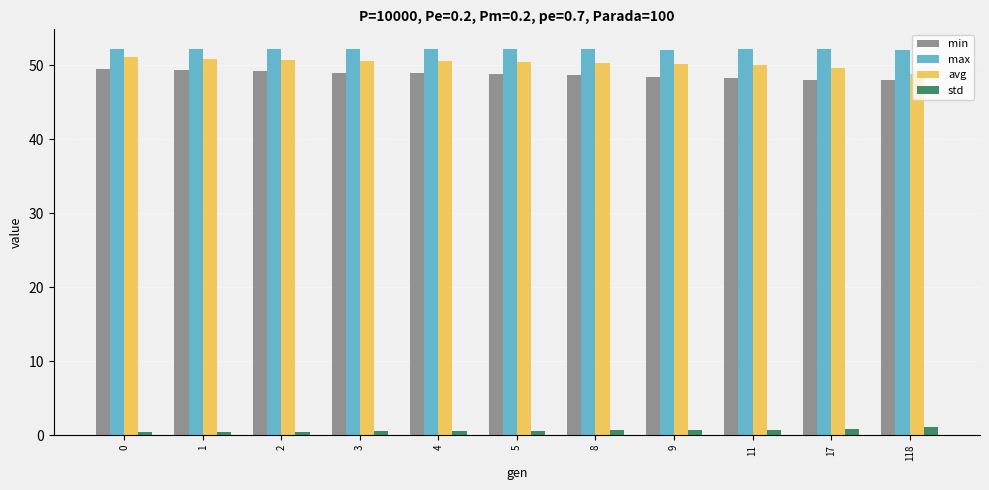

Is the value of min at 8 greater than the value of max at 5?

No